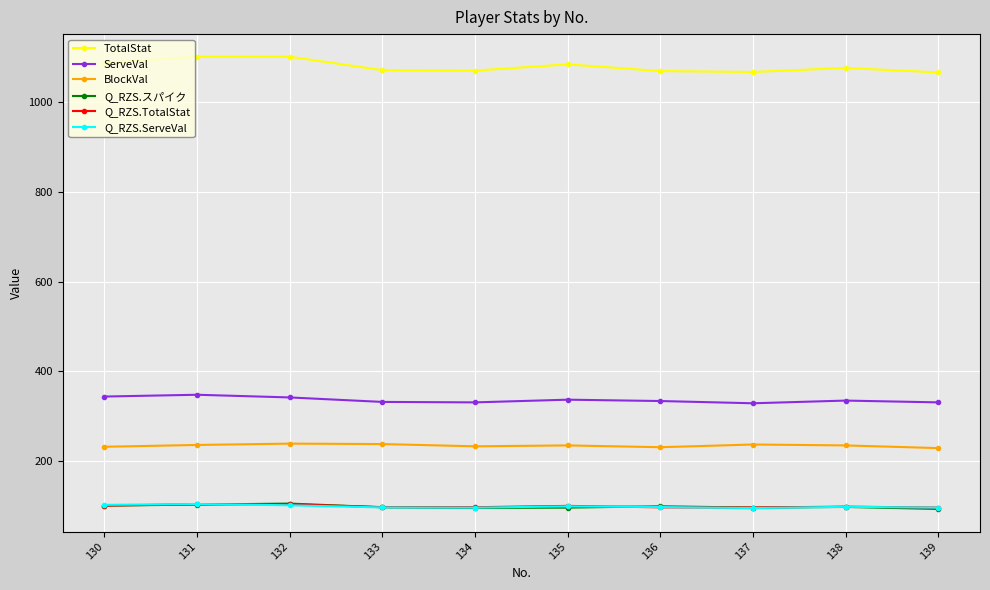

True or false: ServeVal has more than 0 interior local peaks.

True